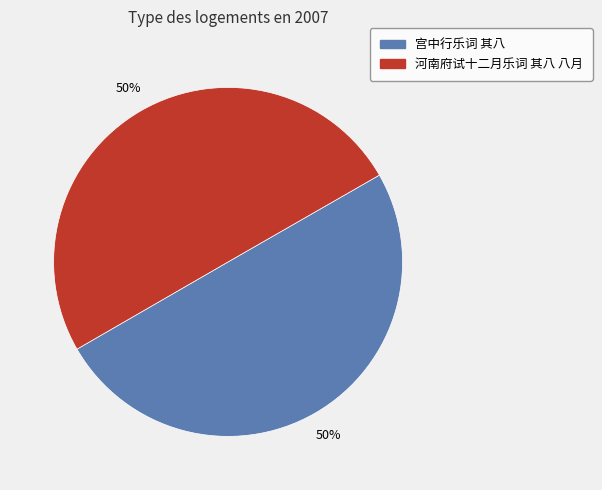

To the nearest percent, what percentage of the pie is 宫中行乐词 其八?

50%